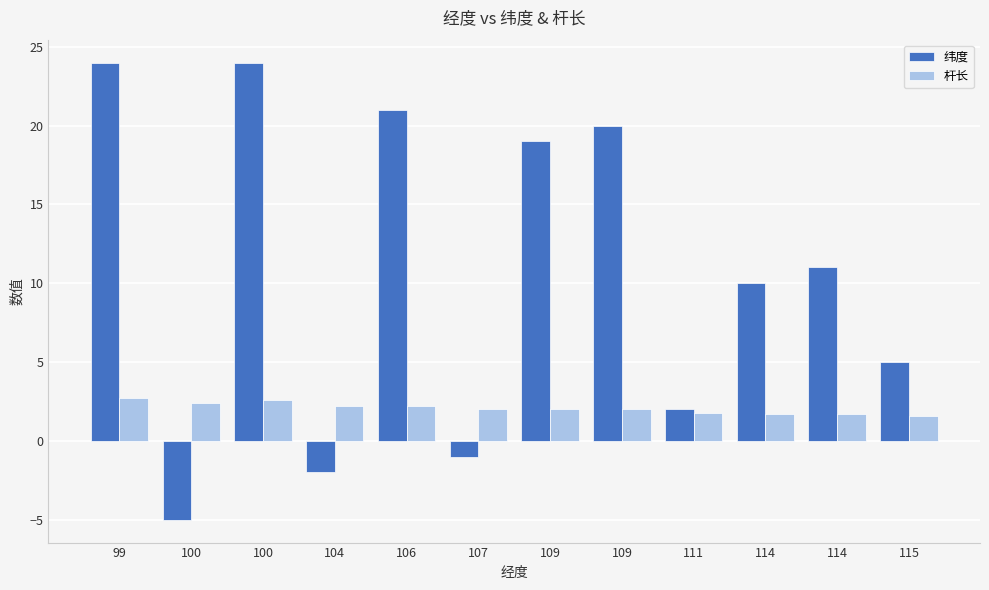

Is it true that 纬度 equals 13.9 at 114?

False